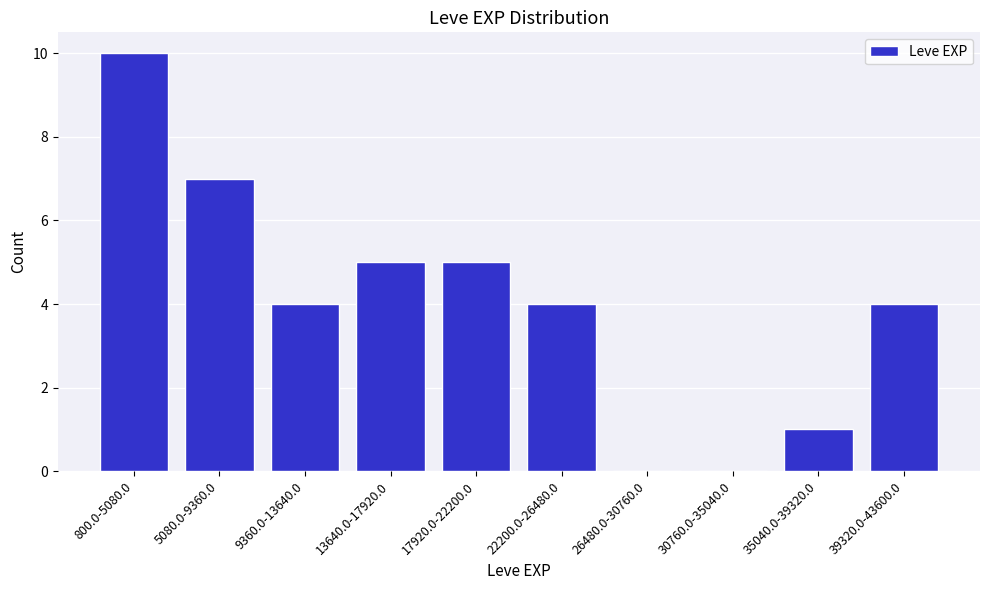

Reading left to right, transcribe all the data shown in this chart.

800.0-5080.0=10	5080.0-9360.0=7	9360.0-13640.0=4	13640.0-17920.0=5	17920.0-22200.0=5	22200.0-26480.0=4	26480.0-30760.0=0	30760.0-35040.0=0	35040.0-39320.0=1	39320.0-43600.0=4